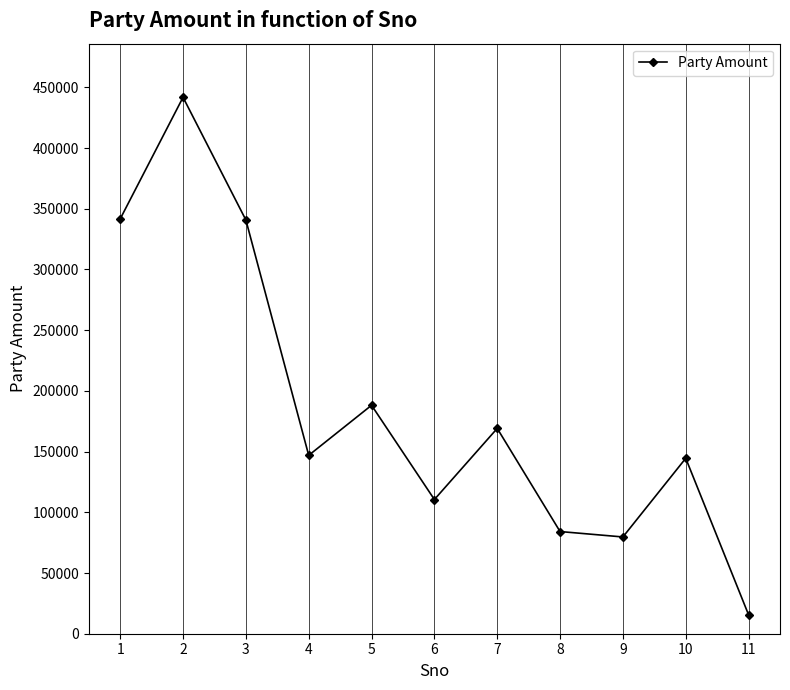

What is the ratio of the value at 8 to the value at 2?

0.2